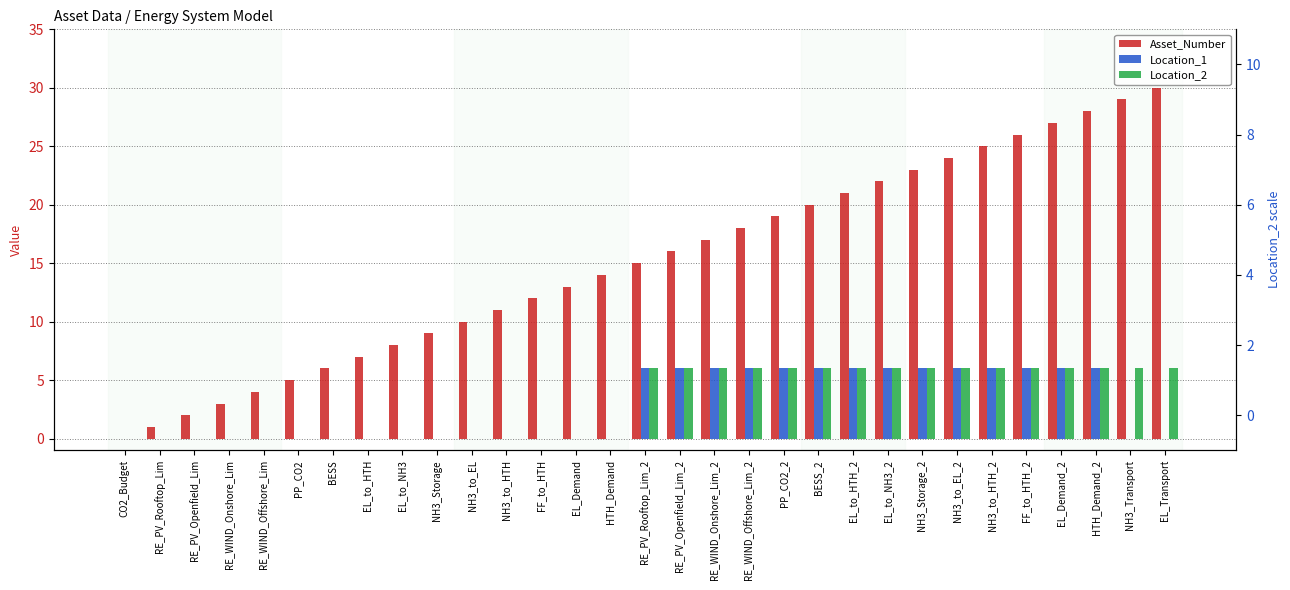

Is the value of Asset_Number at CO2_Budget greater than the value of Location_2 at NH3_Storage_2?

No